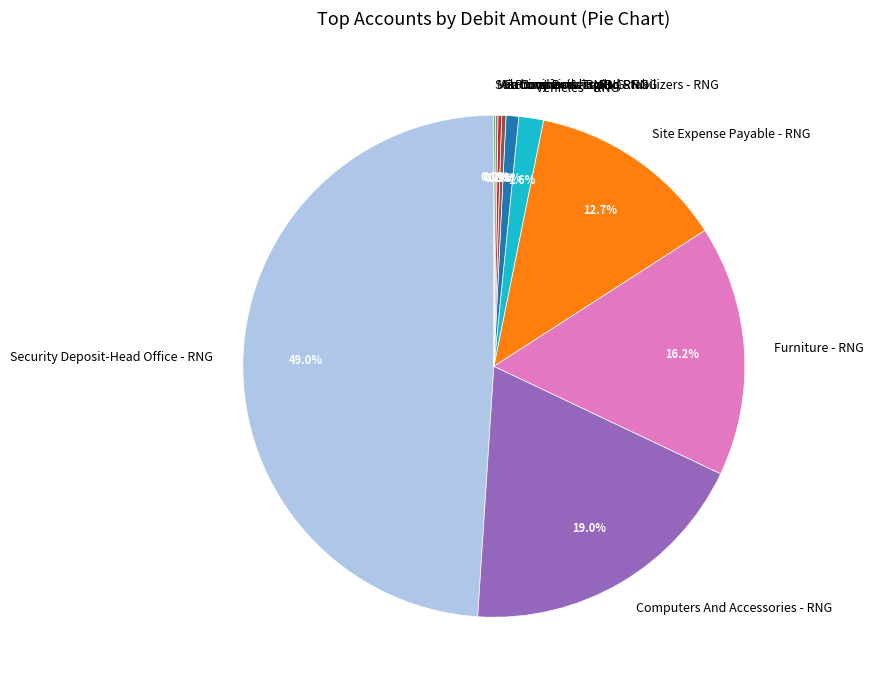

How much of the chart is everything except Furniture - RNG?

83.8%